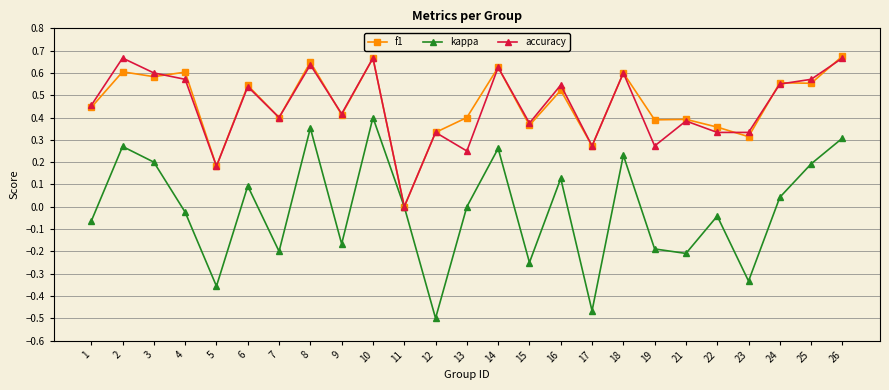

Where is accuracy nearest to the value 0?

11